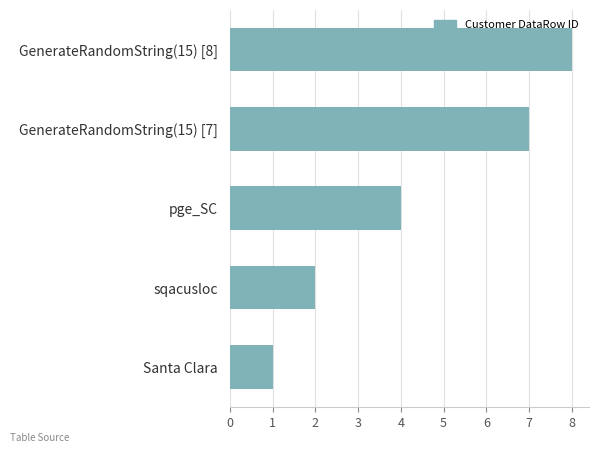

What is the minimum value shown in the chart?

1